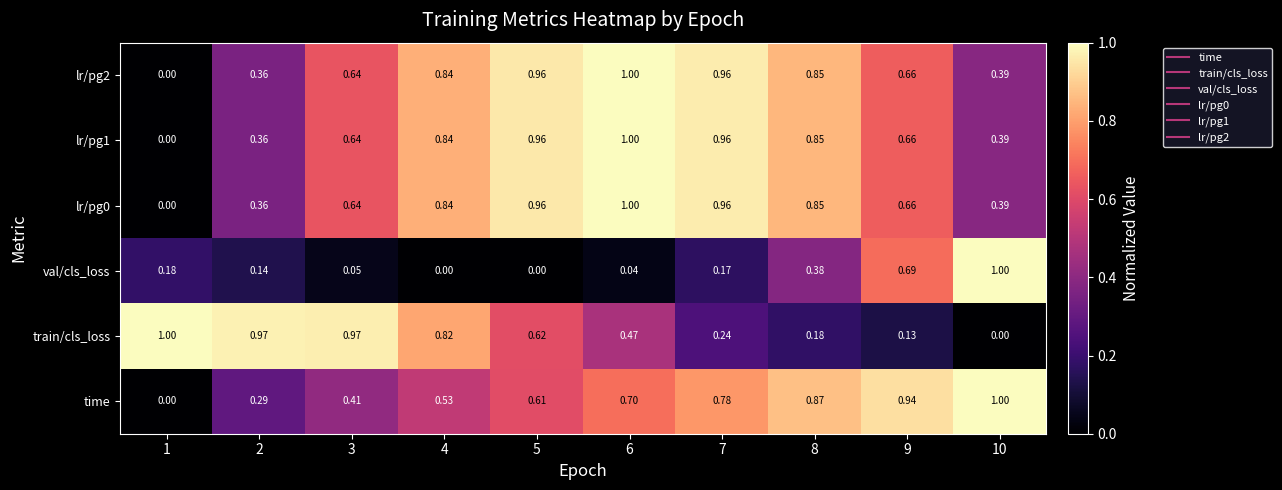

Between 6 and 10, which series saw the biggest shift?

val/cls_loss